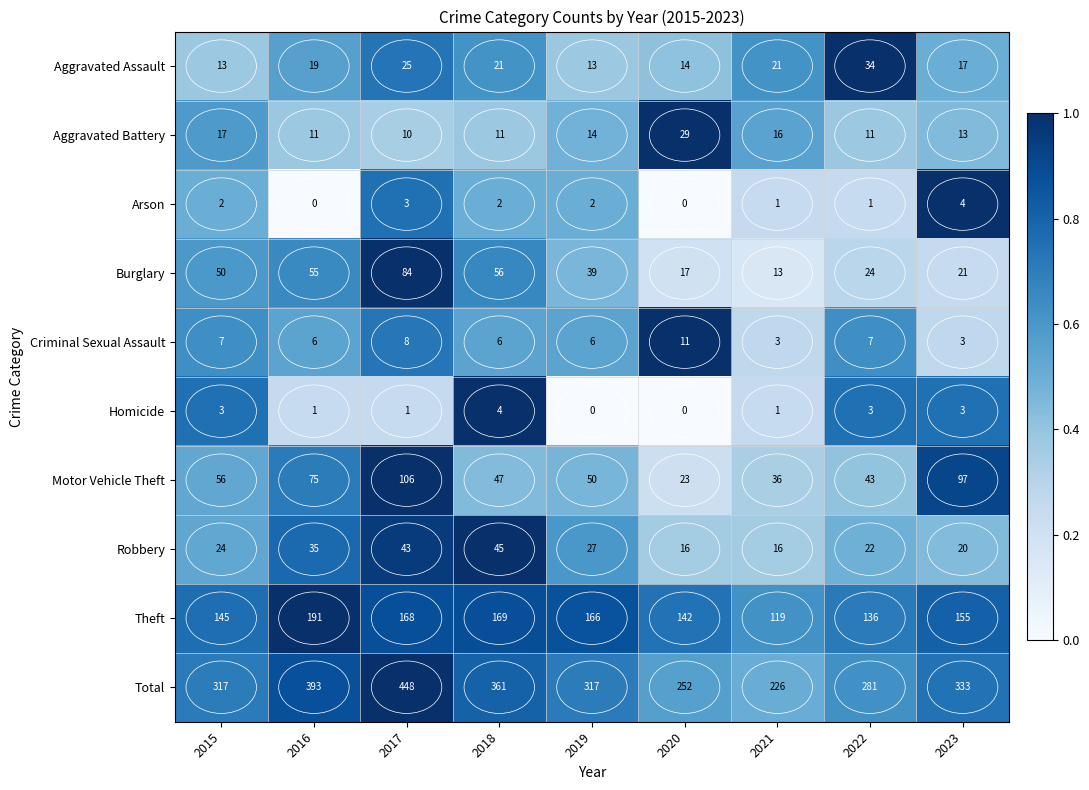

What is the average value of the Criminal Sexual Assault series?

6